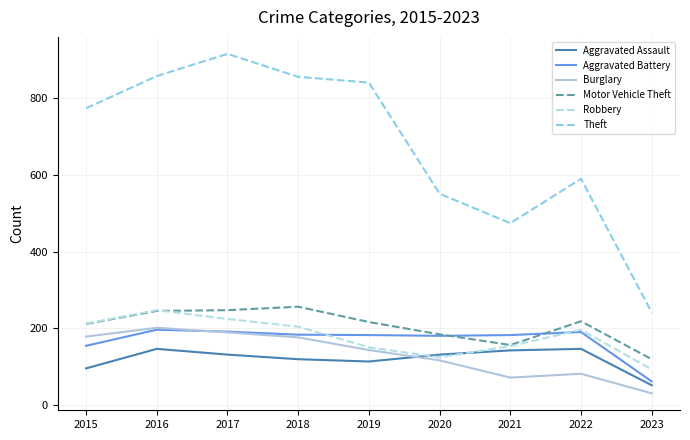

At which label is Burglary closest to 115?

2020